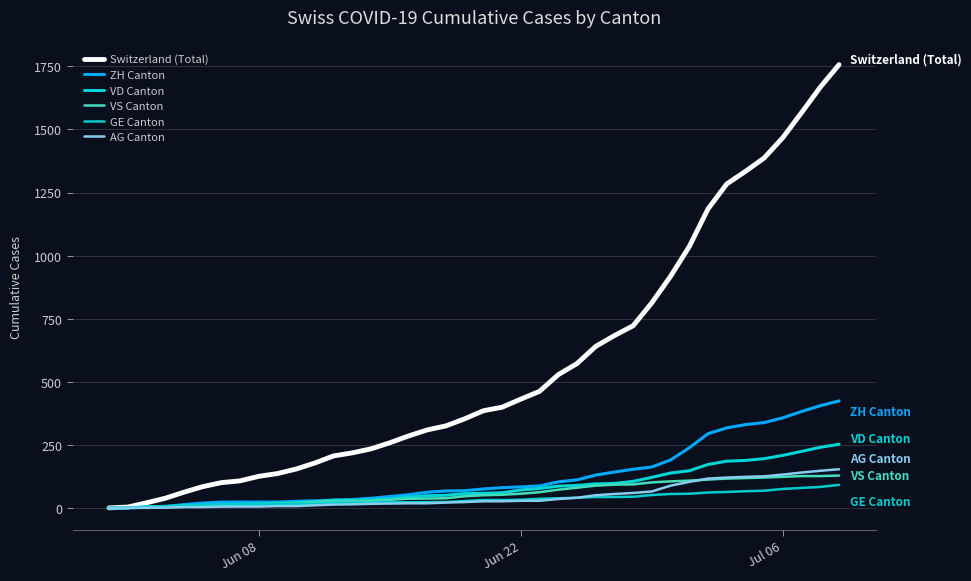

Does the chart have visible grid lines?

Yes